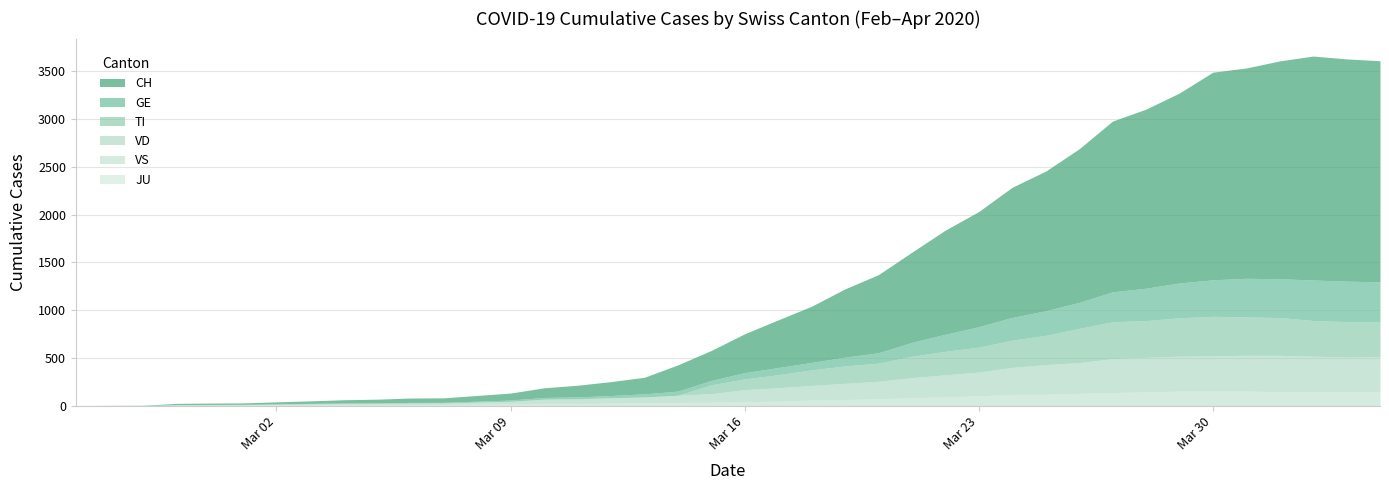

Where does the VS series first go above 41?

2020-03-17